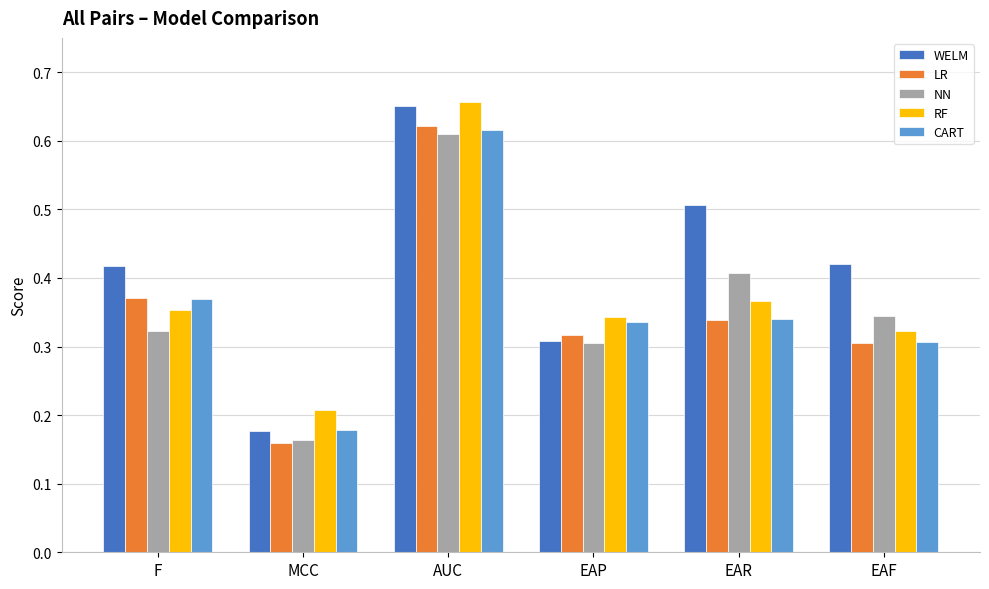

What is the total value across all series at EAF?

1.7